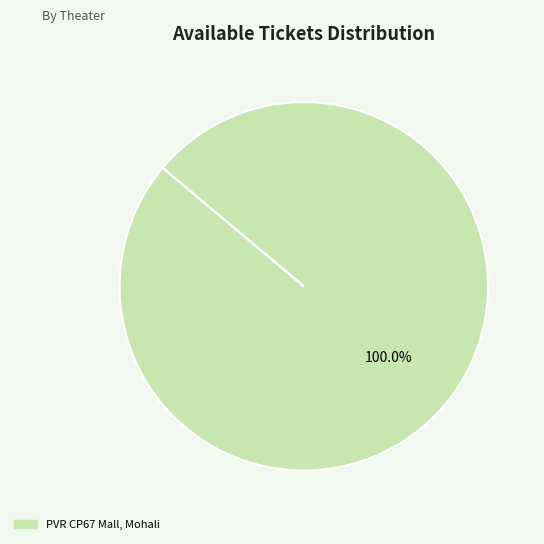

Is there any slice that represents more than half of the pie?

Yes